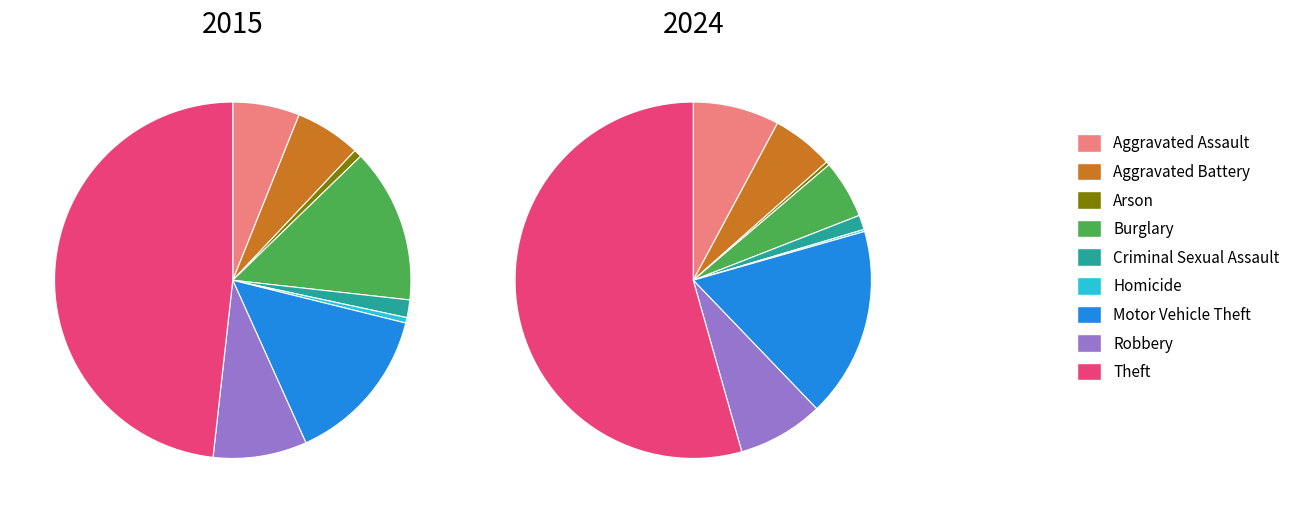

True or false: Homicide accounts for 1% of the total.

False